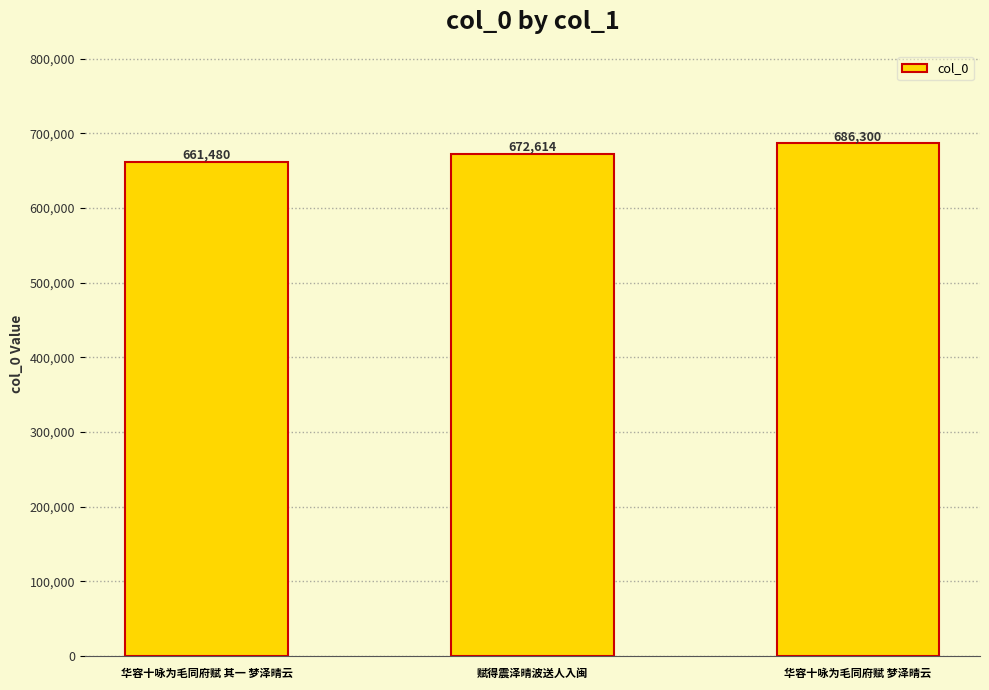

What is the sum of the values at 华容十咏为毛同府赋 其一 梦泽晴云 and 华容十咏为毛同府赋 梦泽晴云?

1347780